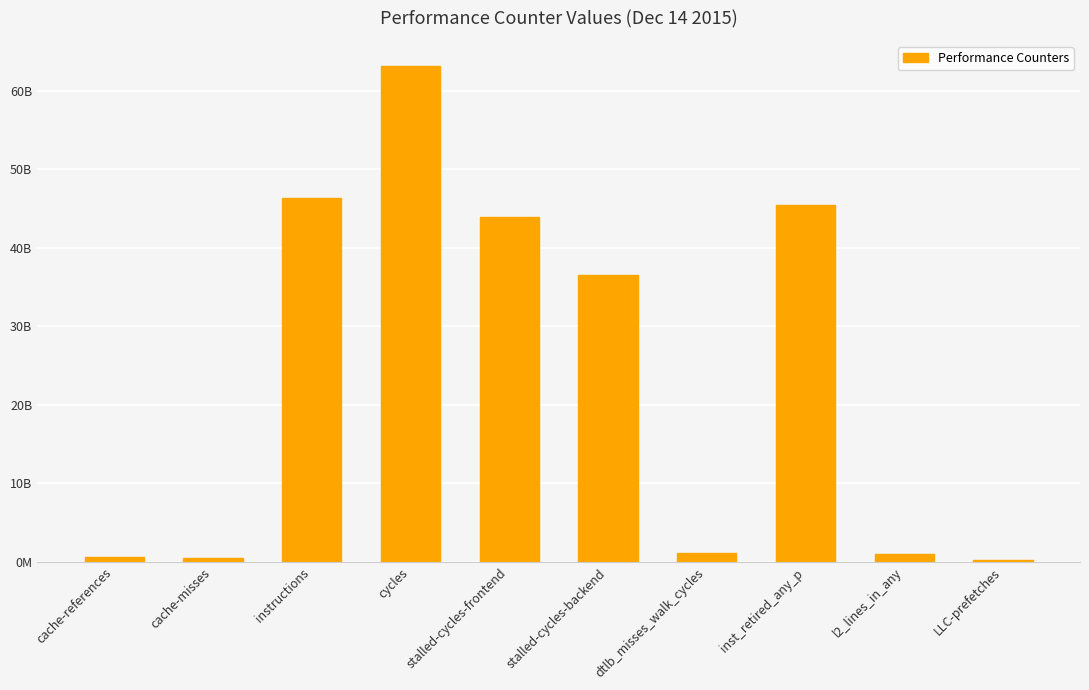

What is the sum of the values at l2_lines_in_any and stalled-cycles-backend?

37595254426